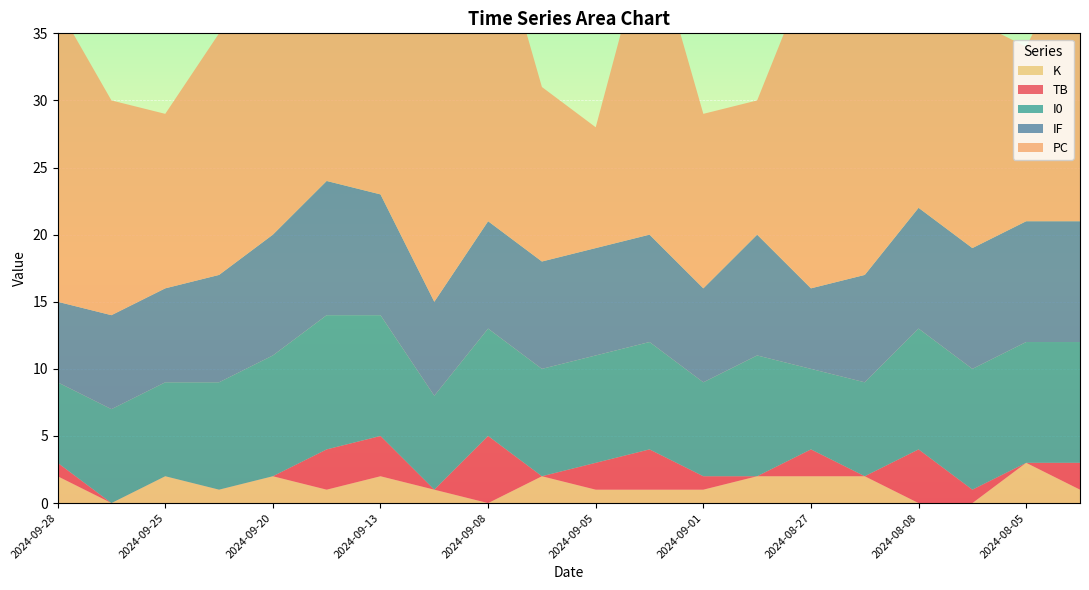

Reading left to right, list all the values displayed in this chart.

TB: 1	0	0	0	0	3	3	0	5	0	2	3	1	0	2	0	4	1	0	2
PC: 22	16	13	18	27	19	21	24	24	13	9	23	13	10	24	19	24	17	13	21
I0: 6	7	7	8	9	10	9	7	8	8	8	8	7	9	6	7	9	9	9	9
IF: 6	7	7	8	9	10	9	7	8	8	8	8	7	9	6	8	9	9	9	9
K: 2	0	2	1	2	1	2	1	0	2	1	1	1	2	2	2	0	0	3	1